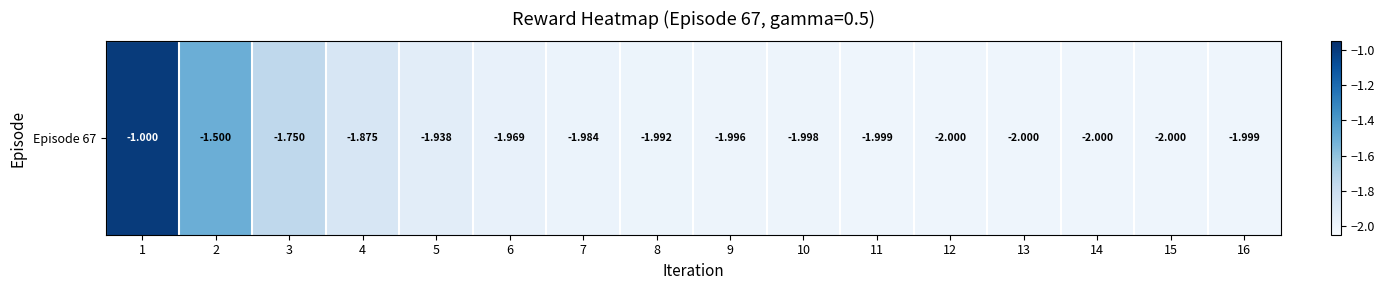

What is the maximum value shown in the chart?

-1.0